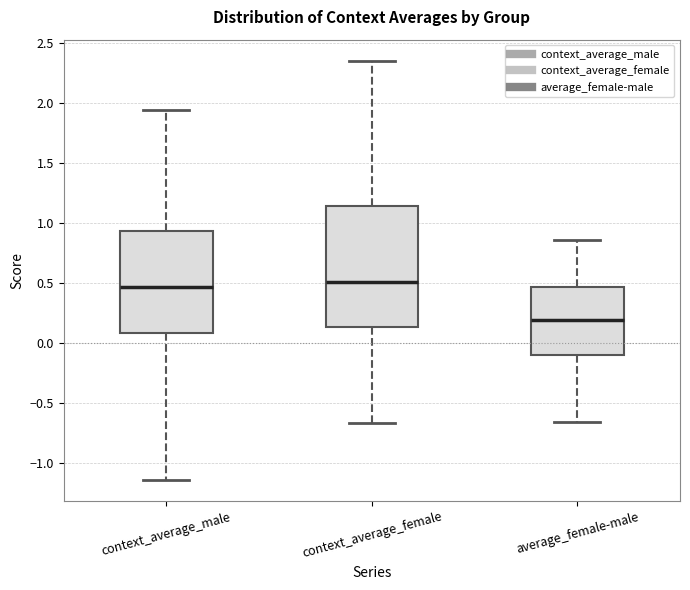

Reading left to right, read every box against the y-axis: the position of its median line, the range the box covers, and the ends of its whiskers. The values are not printed on the chart, so give them approximately, as read against the axis.

context_average_male: median 0.45, box 0.10 to 0.95, whiskers -1.15 to 1.95
context_average_female: median 0.50, box 0.15 to 1.15, whiskers -0.65 to 2.35
average_female-male: median 0.20, box -0.10 to 0.45, whiskers -0.65 to 0.85